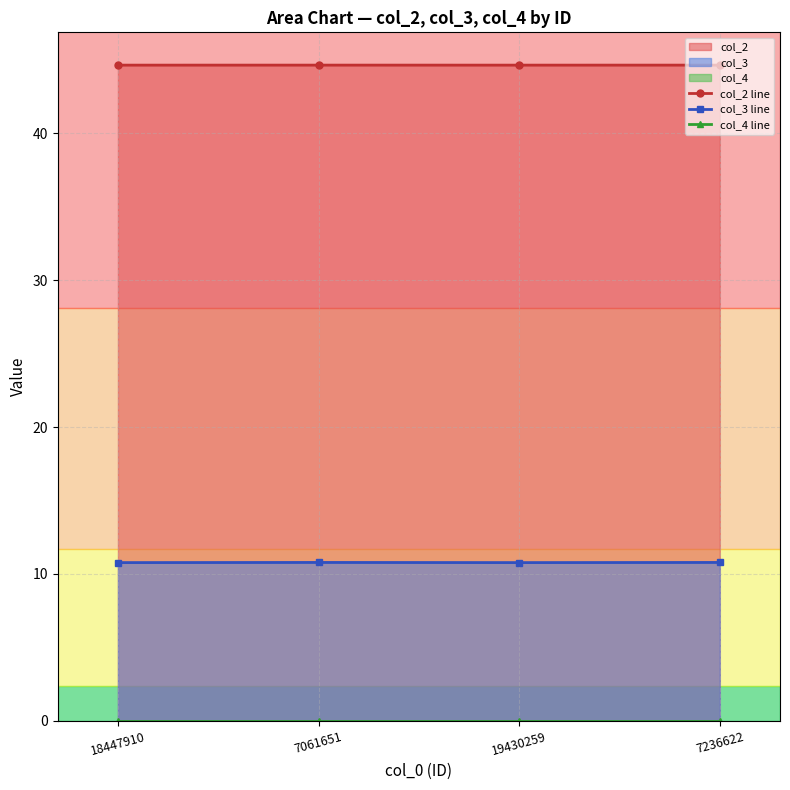

What is the sum of the col_2 line values at 7061651 and 7236622?

89.3